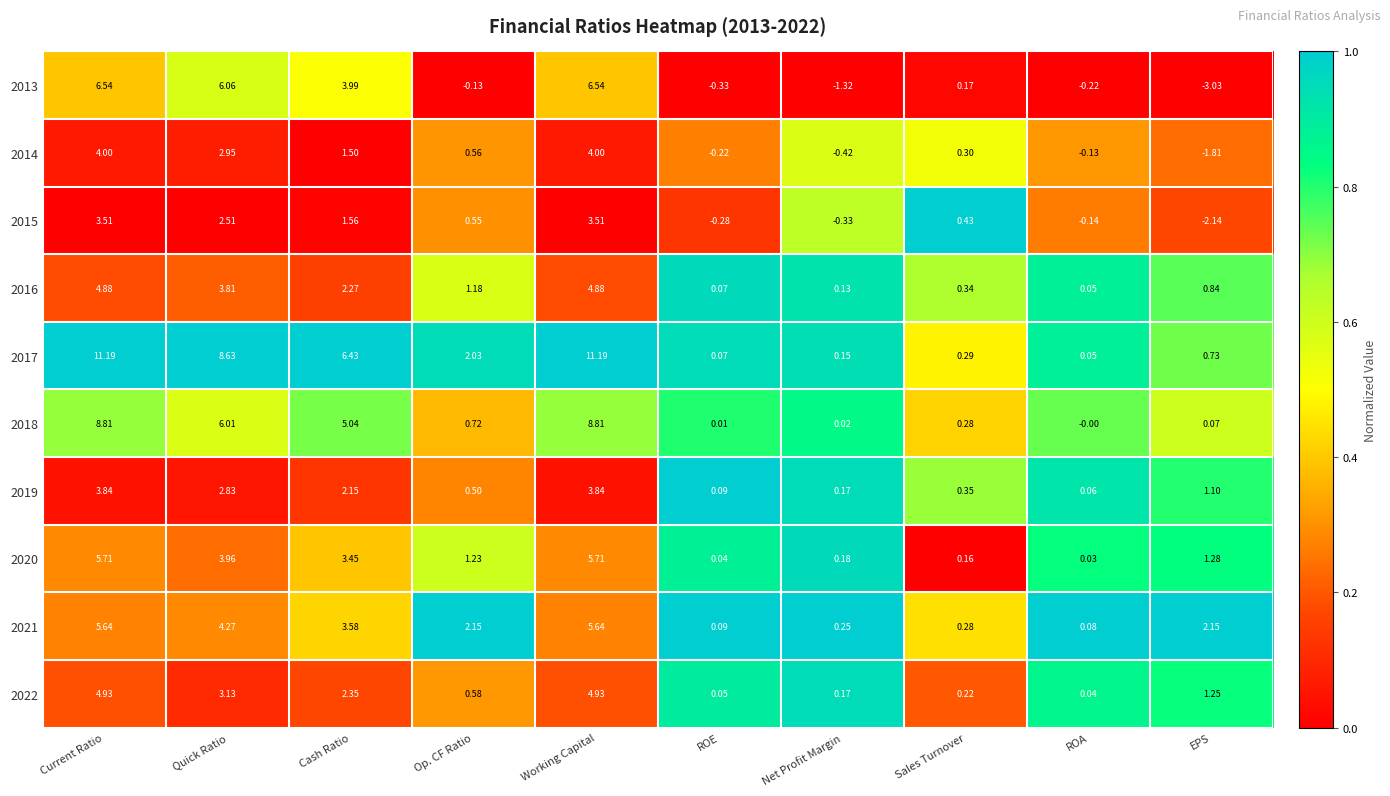

Which category has the lowest value across all series?

EPS